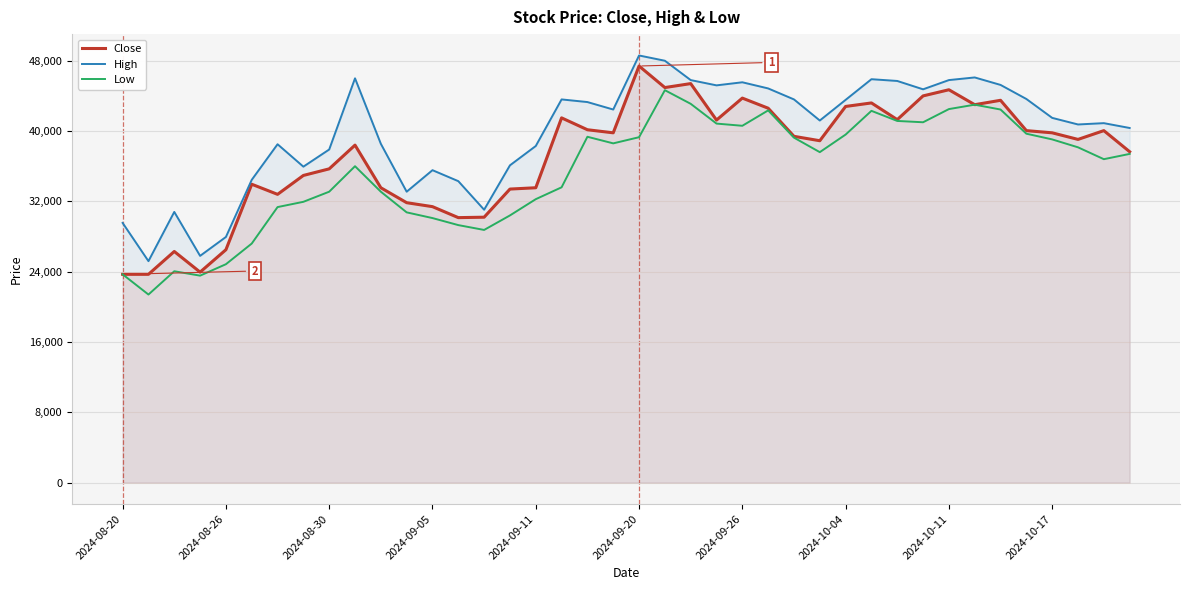

How many values in the Low series are below 37600?

20